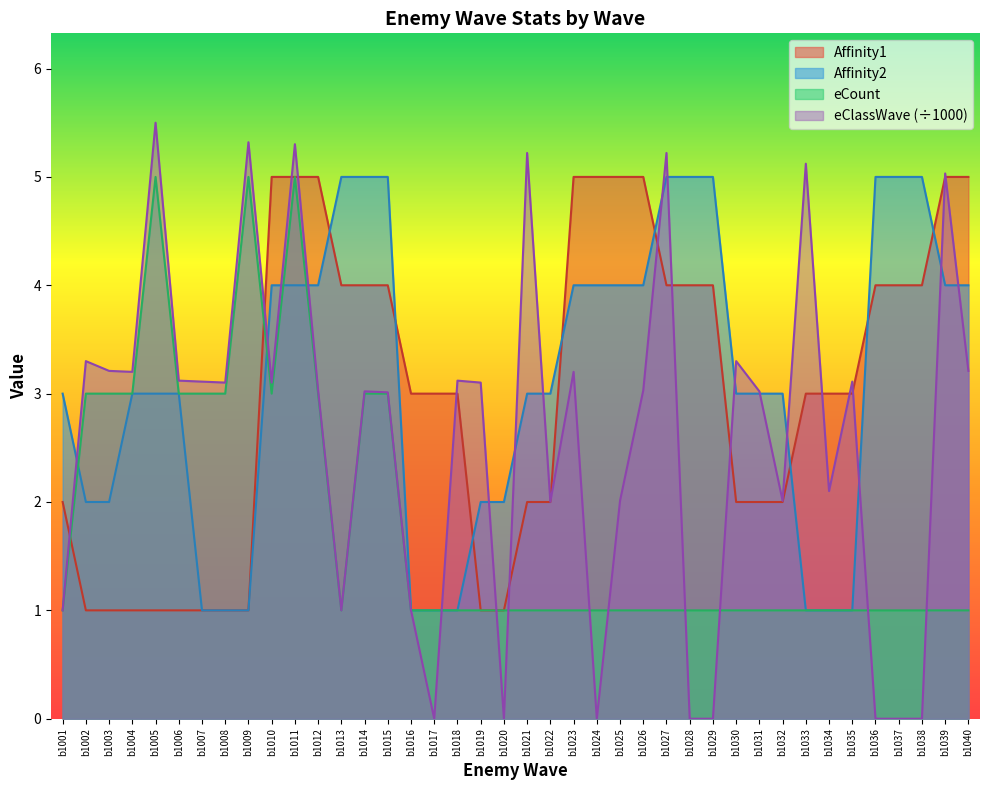

In eClassWave, how many points are higher than both neighbors (excluding endpoints)?

13